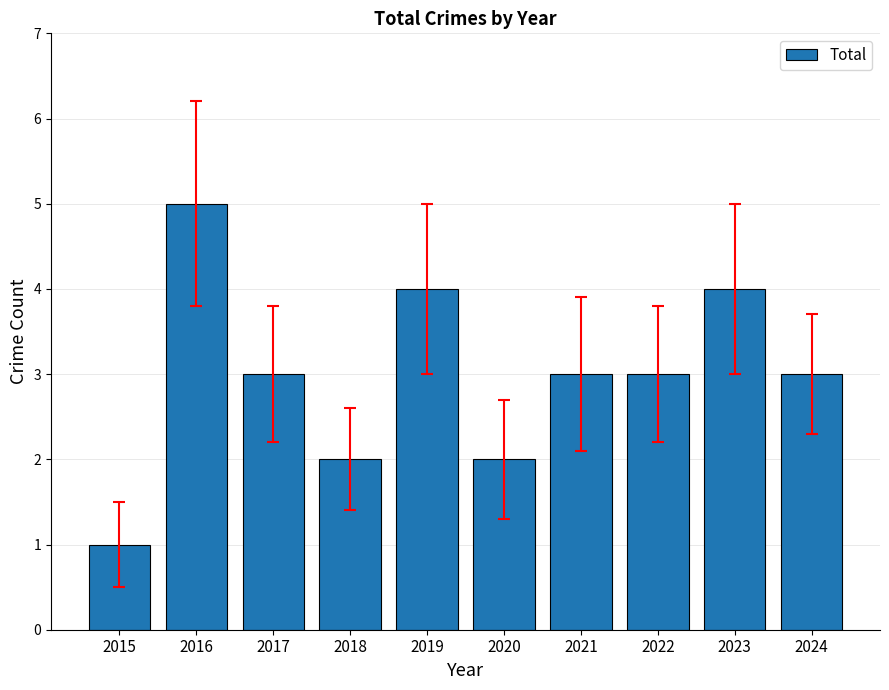

Which label corresponds to the smallest value in the chart?

2015